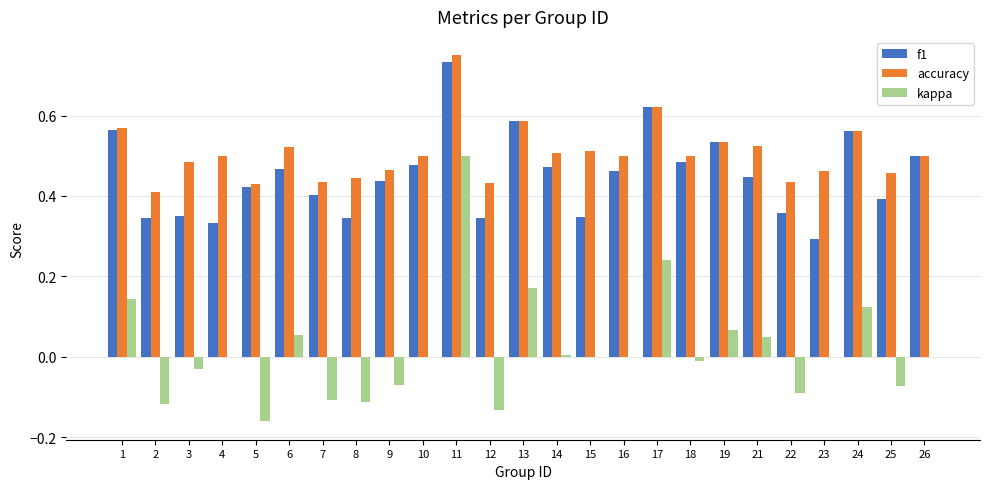

Which category has the highest value in the kappa series?

11